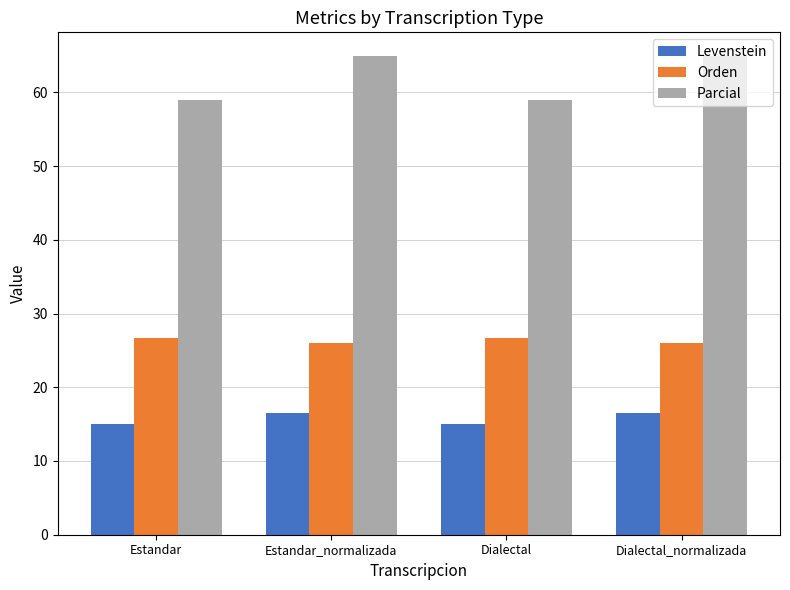

The value of Orden at Estandar is 26.7. True or false?

True